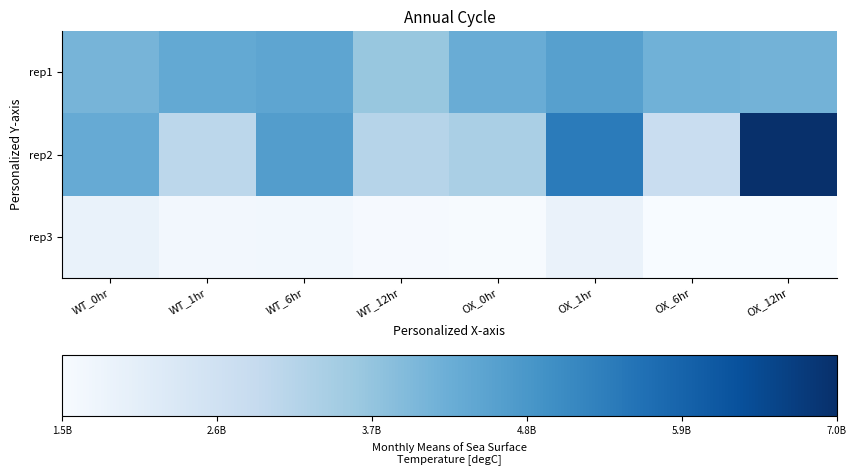

List the series in order of their peak value, highest first.

rep2, rep1, rep3